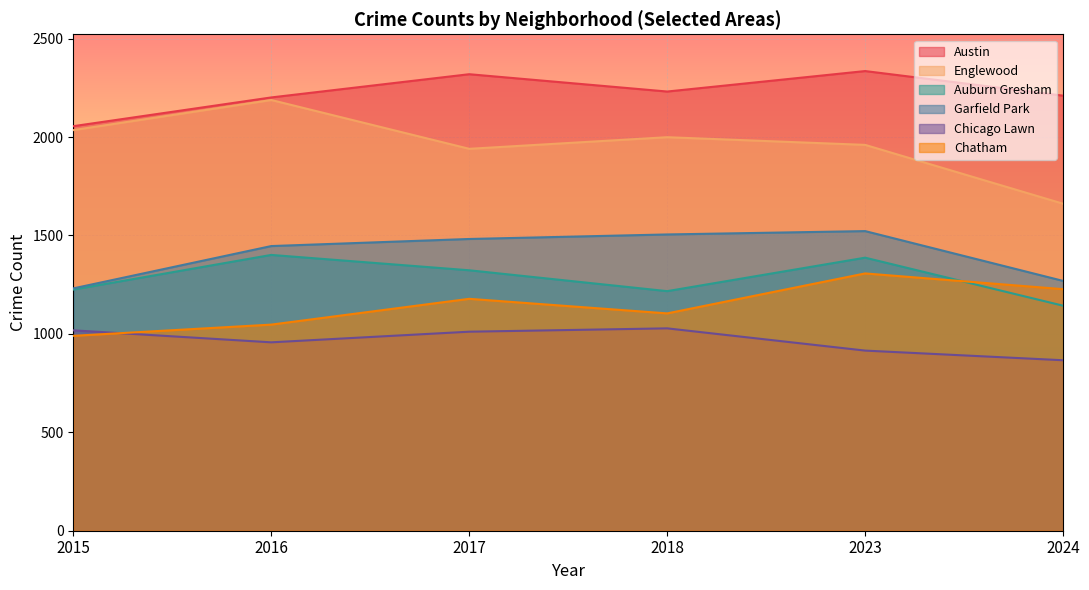

What is the value of the Chatham point at the 4th from the left?

1104